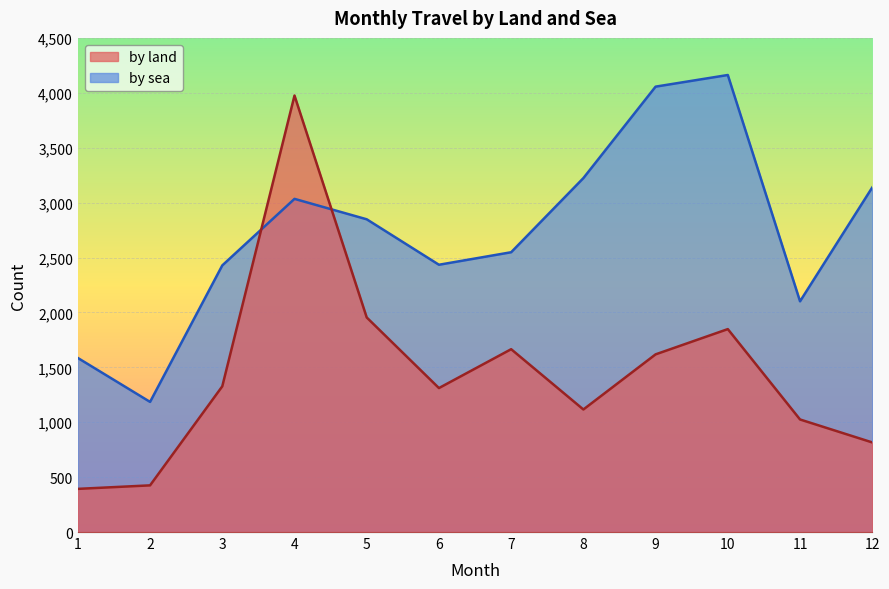

Reading right to left, extract all data points from this chart.

by land: 12=816	11=1025	10=1848	9=1618	8=1116	7=1665	6=1311	5=1954	4=3975	3=1327	2=425	1=393
by sea: 12=3138	11=2101	10=4162	9=4056	8=3223	7=2548	6=2434	5=2848	4=3034	3=2428	2=1185	1=1585